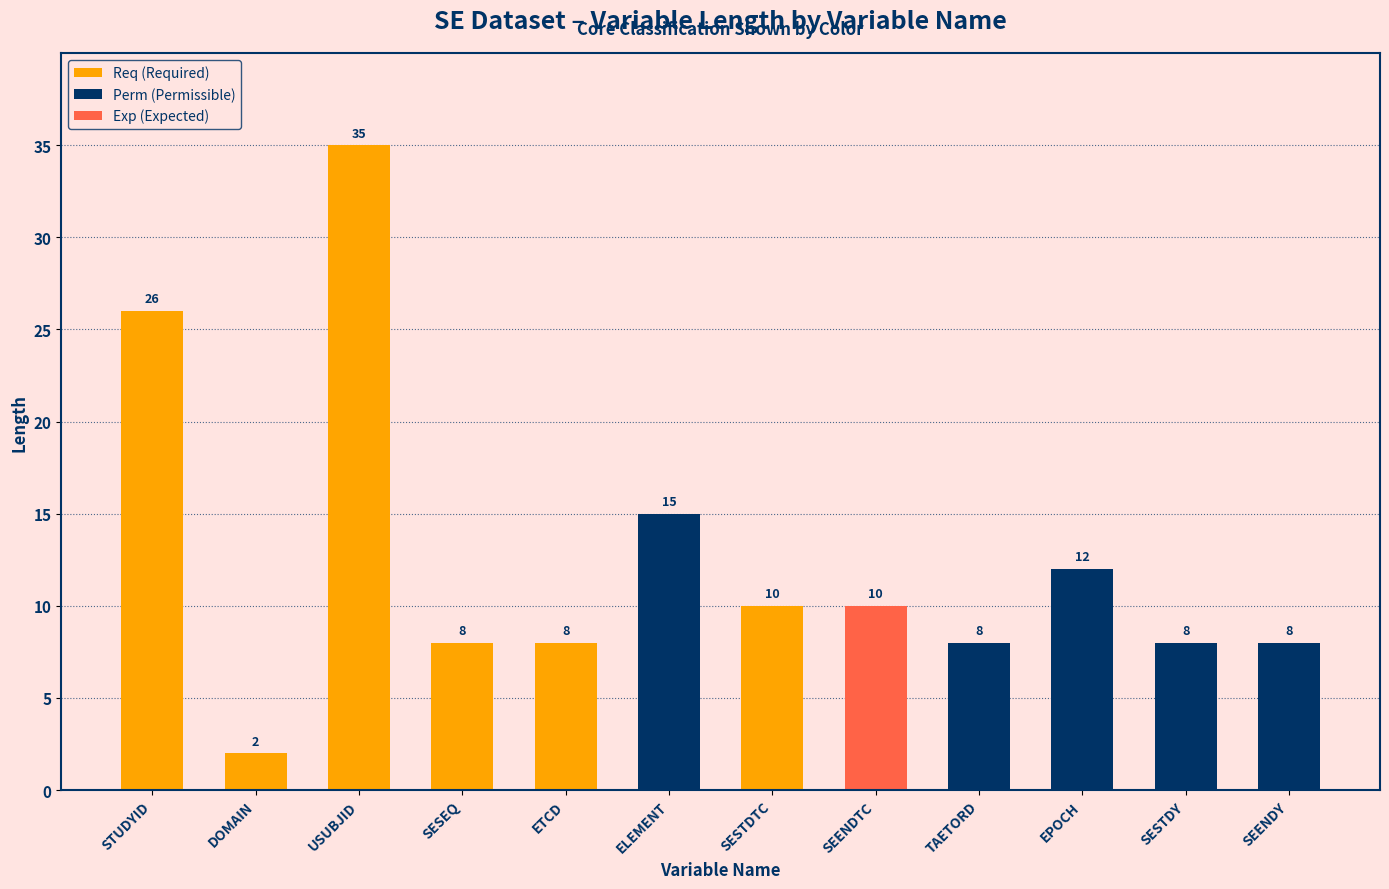

Reading right to left, list all the values displayed in this chart.

SEENDY=8	SESTDY=8	EPOCH=12	TAETORD=8	SEENDTC=10	SESTDTC=10	ELEMENT=15	ETCD=8	SESEQ=8	USUBJID=35	DOMAIN=2	STUDYID=26